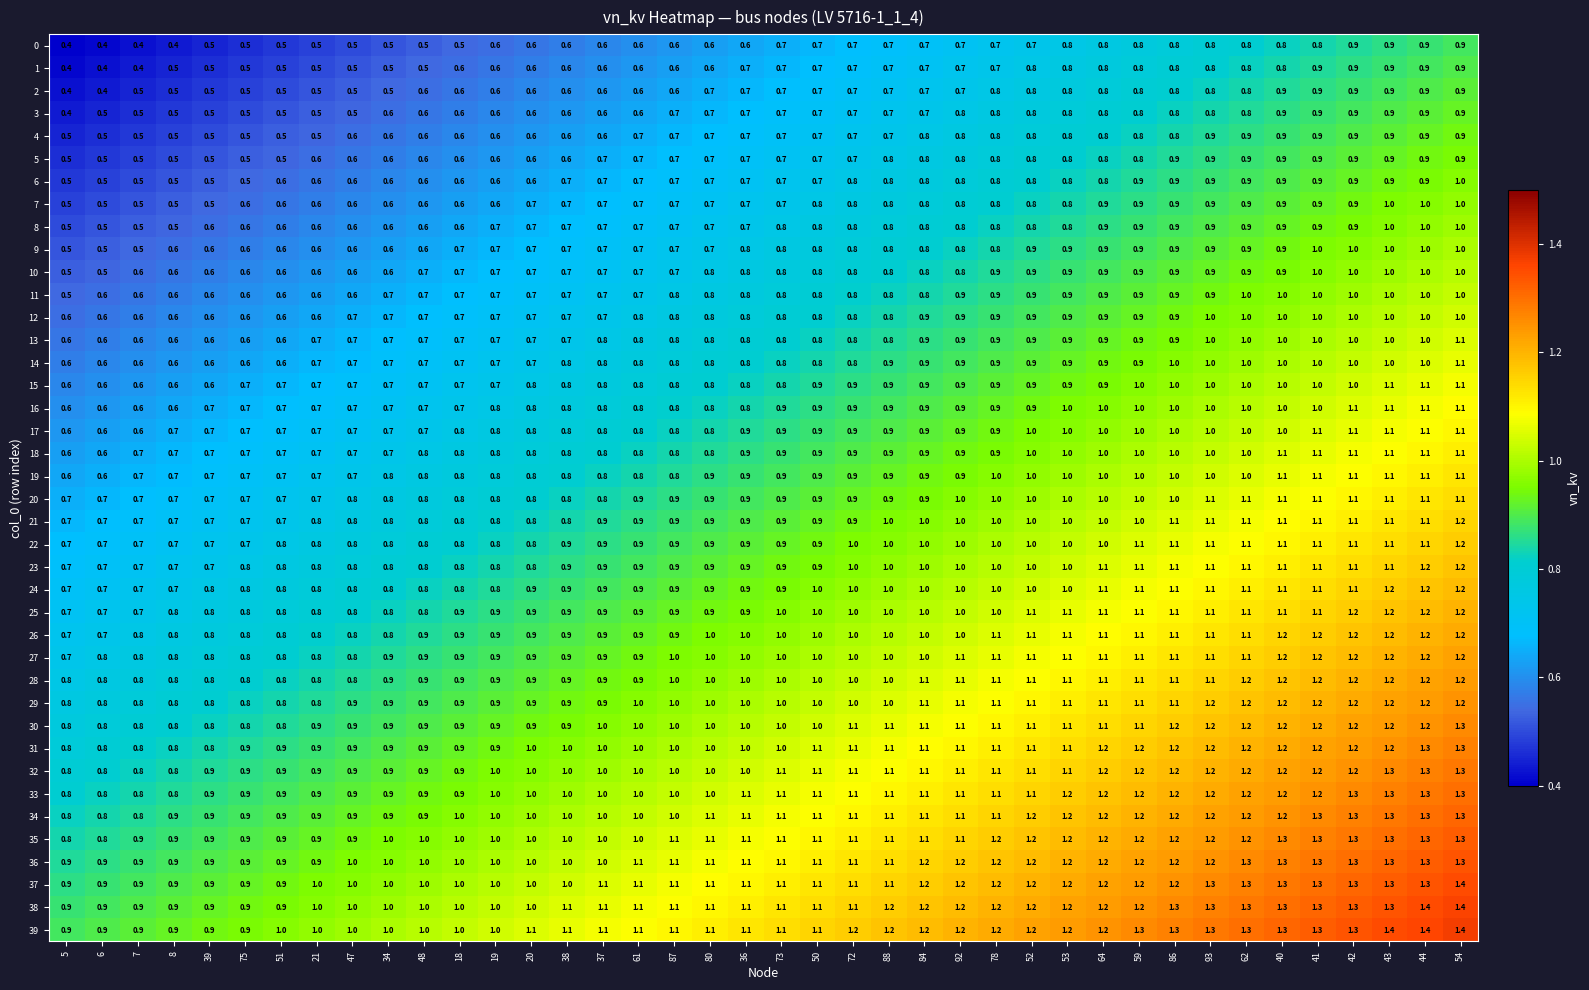

How many 31 values are between 0 and 1?

21